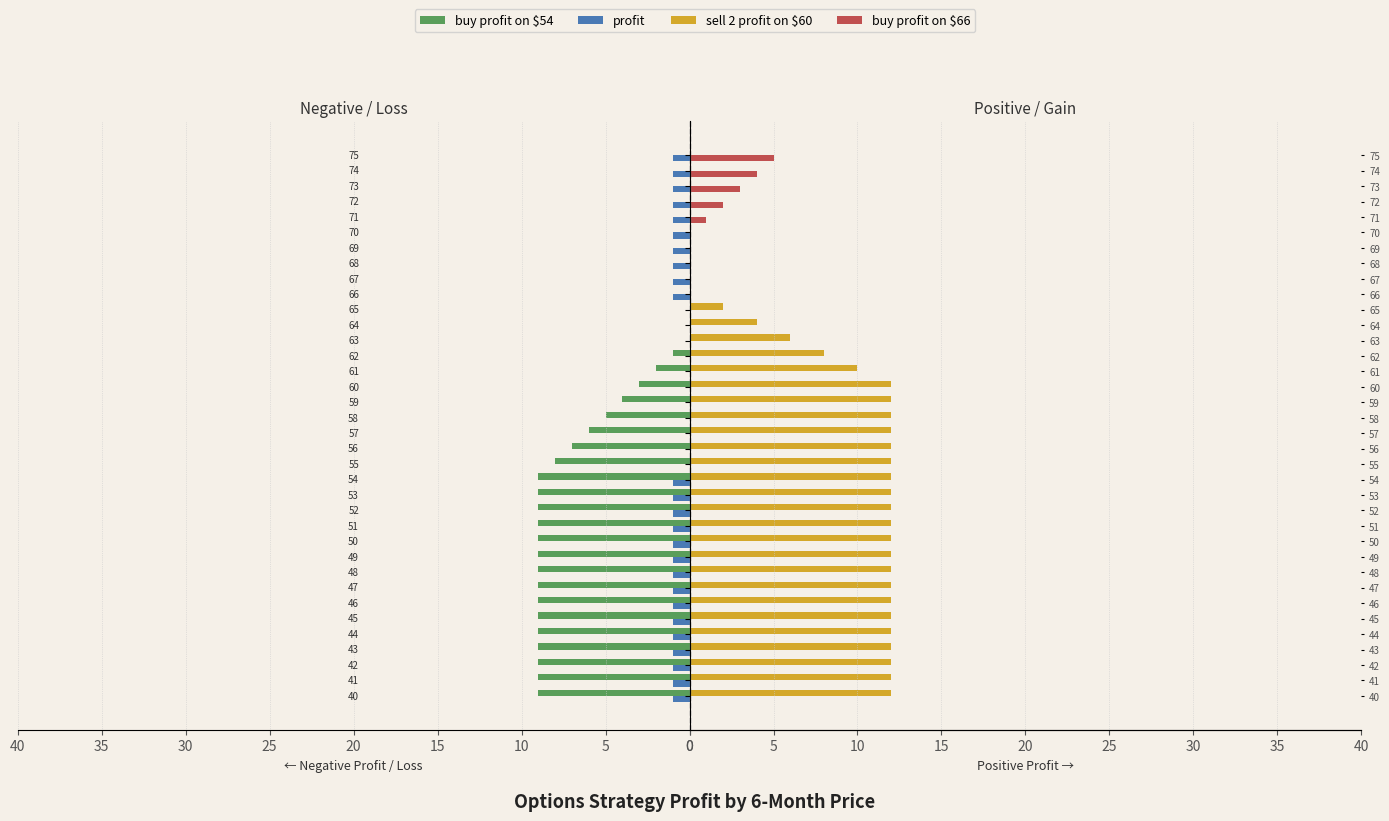

What is the maximum value for buy profit on $66?

5